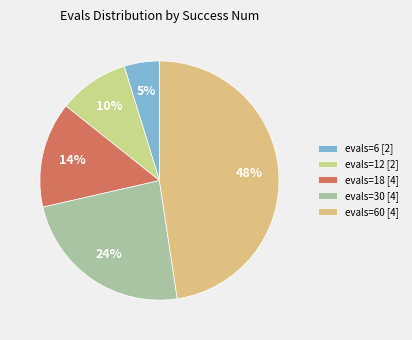

Count the number of slices in the pie.

5